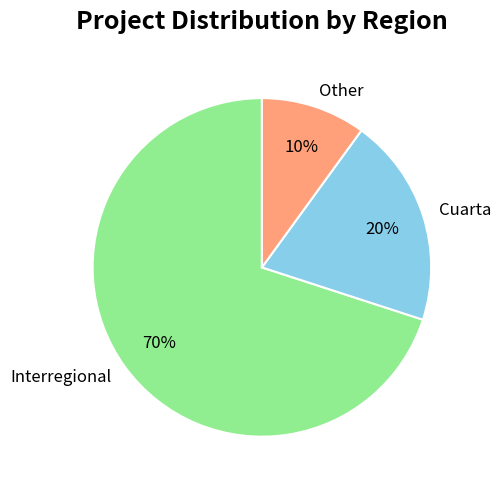

To the nearest percent, what percentage of the pie is Cuarta?

20%